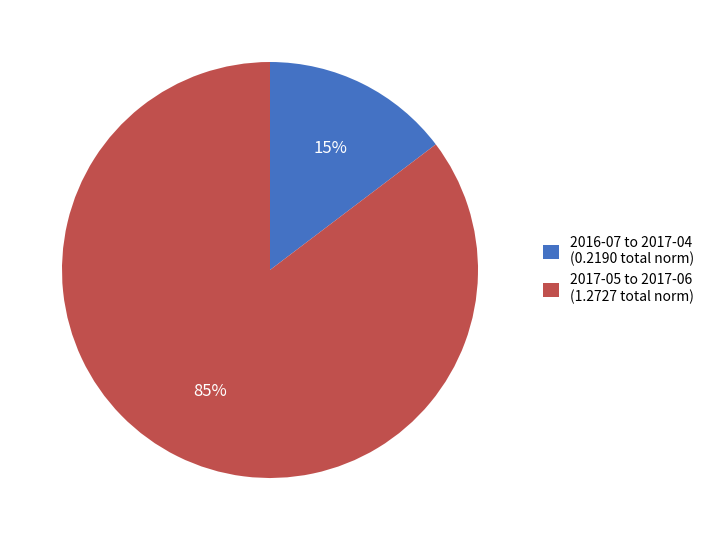

Is there a majority slice in this chart?

Yes